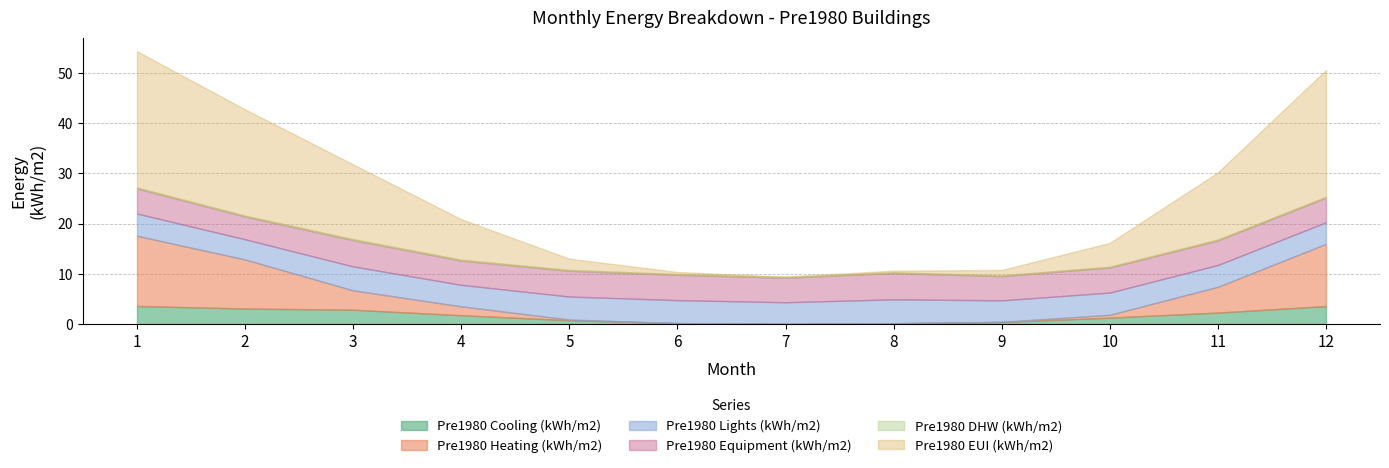

List the series in order of their peak value, highest first.

Pre1980 EUI (kWh/m2), Pre1980 Heating (kWh/m2), Pre1980 Equipment (kWh/m2), Pre1980 Lights (kWh/m2), Pre1980 Cooling (kWh/m2), Pre1980 DHW (kWh/m2)